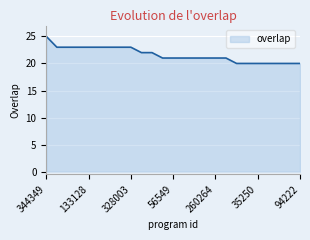

What is the maximum value shown in the chart?

25